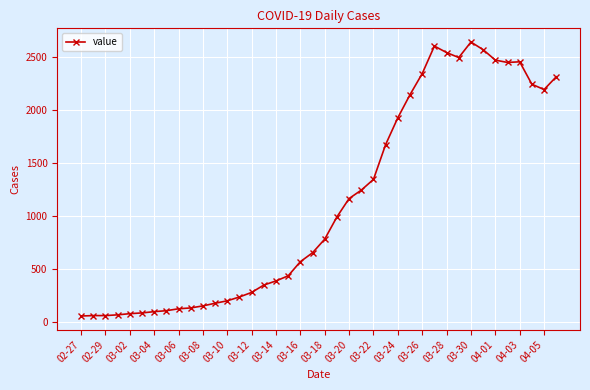

What is the value of the 23rd point from the left?

1166